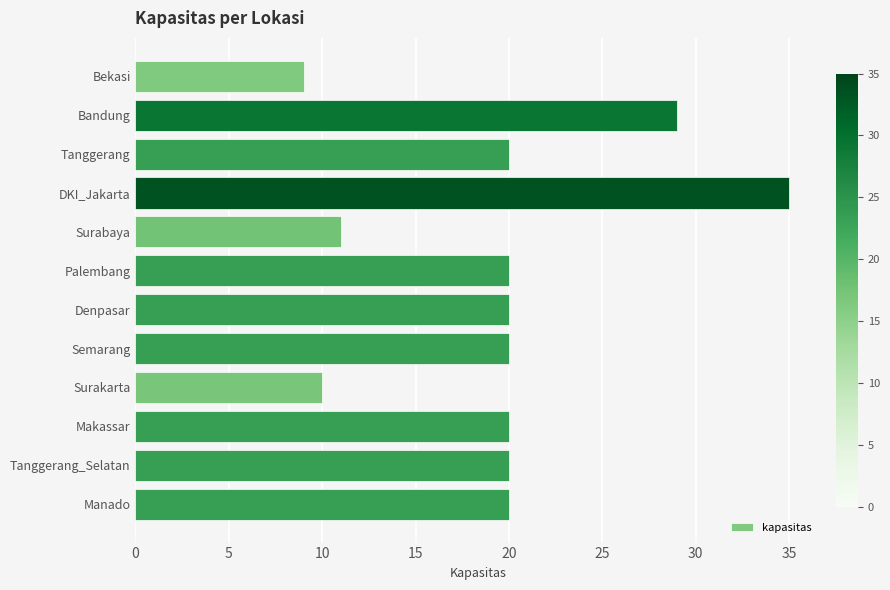

Reading top to bottom, what are all the values shown in this chart?

9	29	20	35	11	20	20	20	10	20	20	20